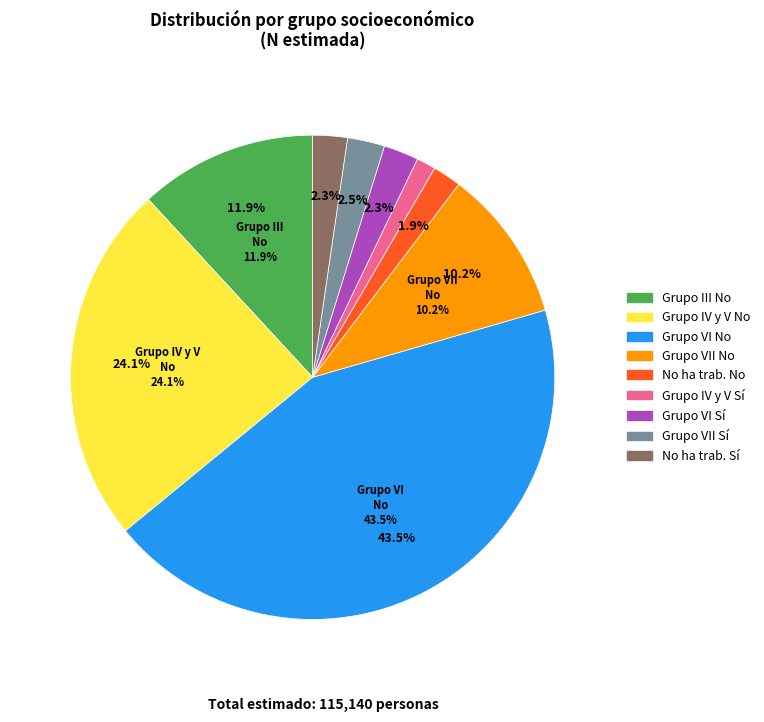

Is Grupo VI the majority of the pie?

No